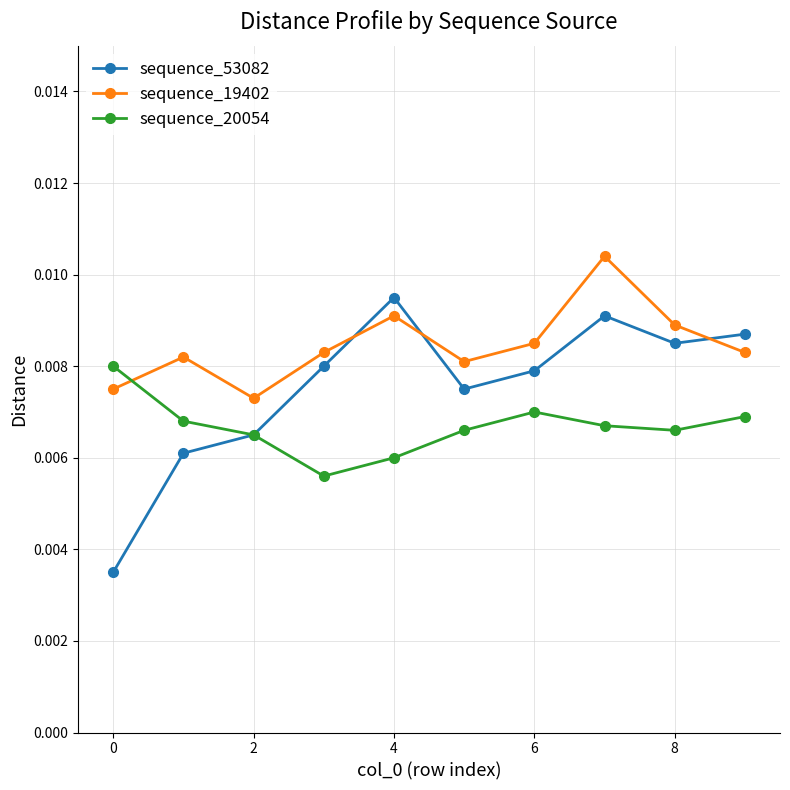

Which series has the largest range (max minus min)?

sequence_53082